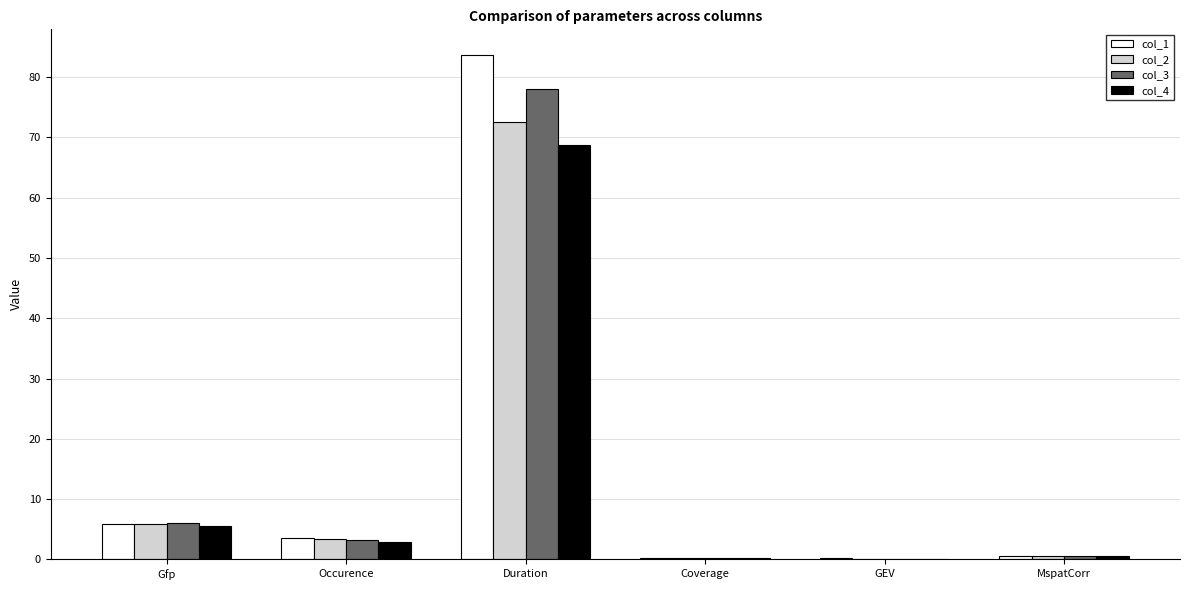

The col_4 series shows 2.9 at Occurence. True or false?

True